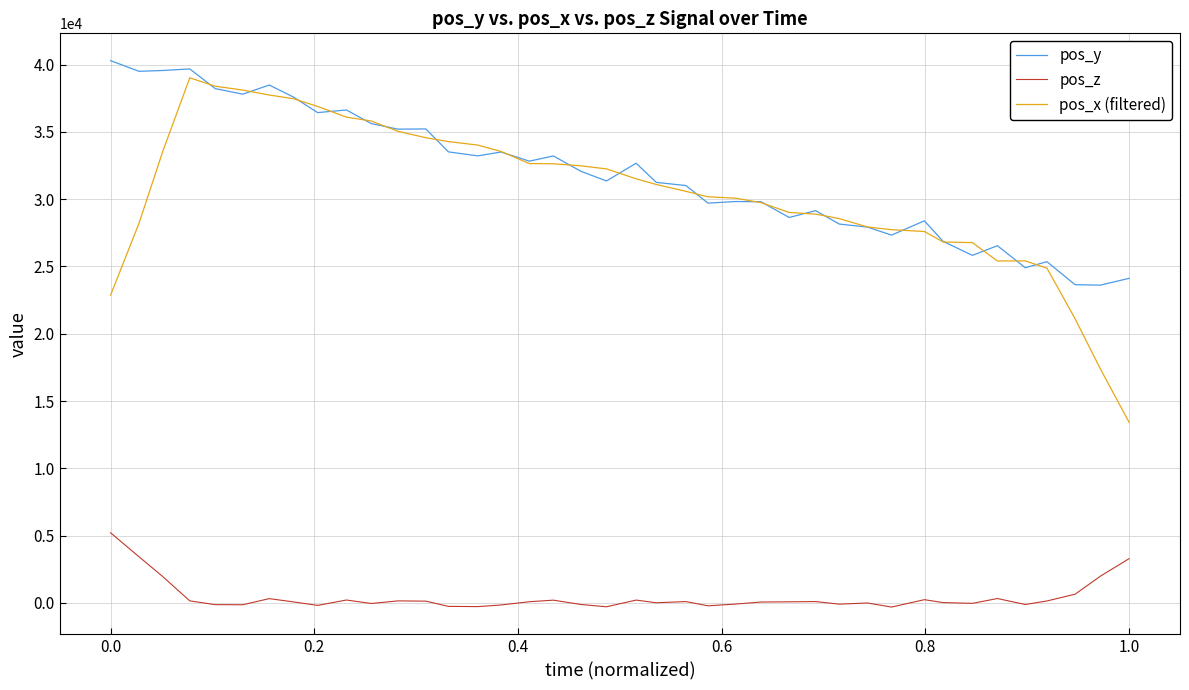

Which series has the largest range (max minus min)?

pos_x (filtered)